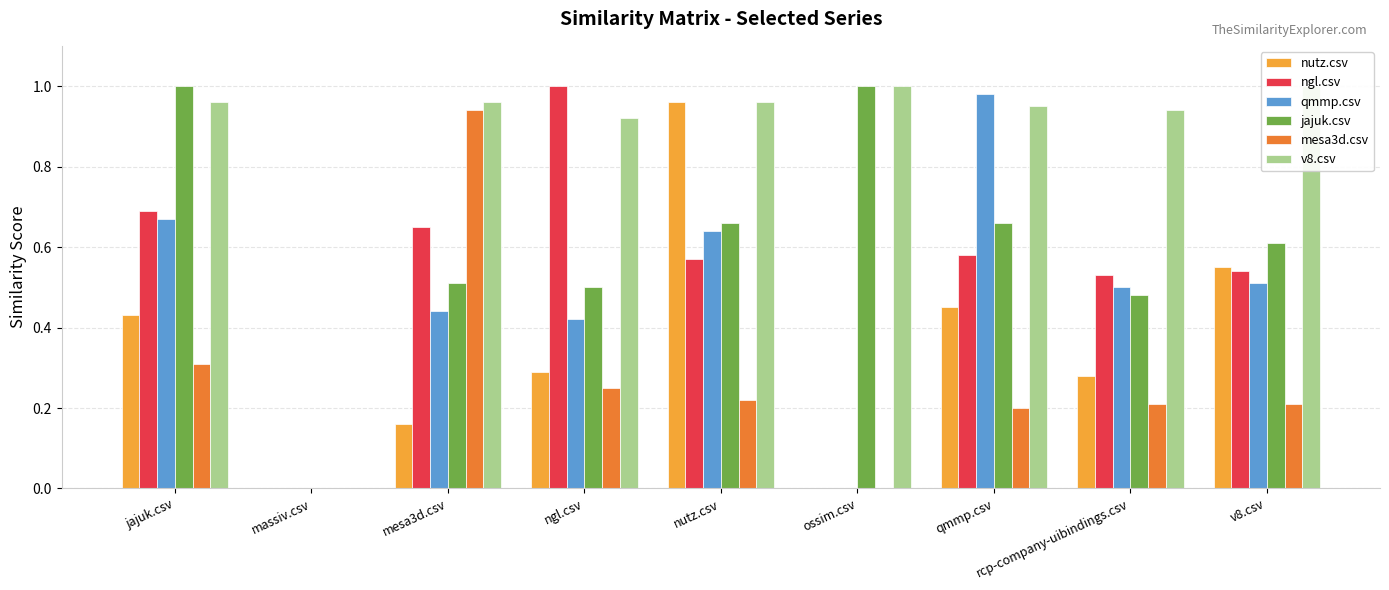

List the series in order of their peak value, lowest first.

mesa3d.csv, nutz.csv, qmmp.csv, ngl.csv, jajuk.csv, v8.csv